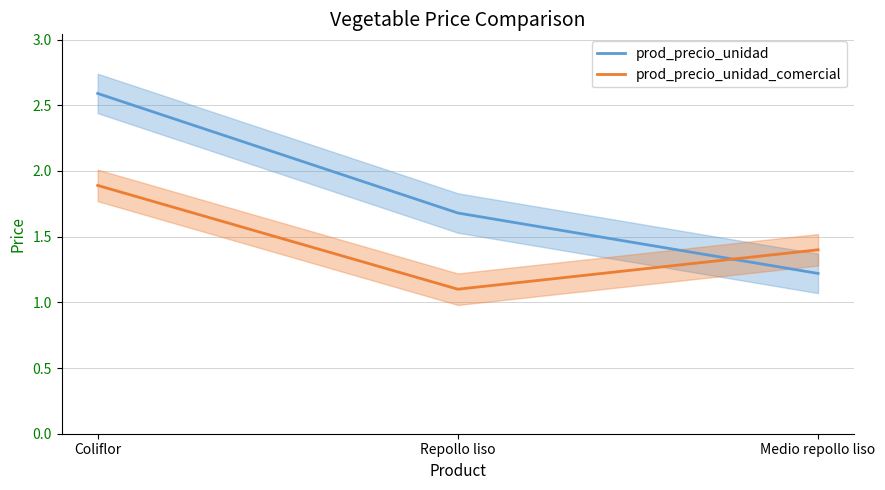

What is the value of the prod_precio_unidad_comercial point at the 1st from the left?

1.9